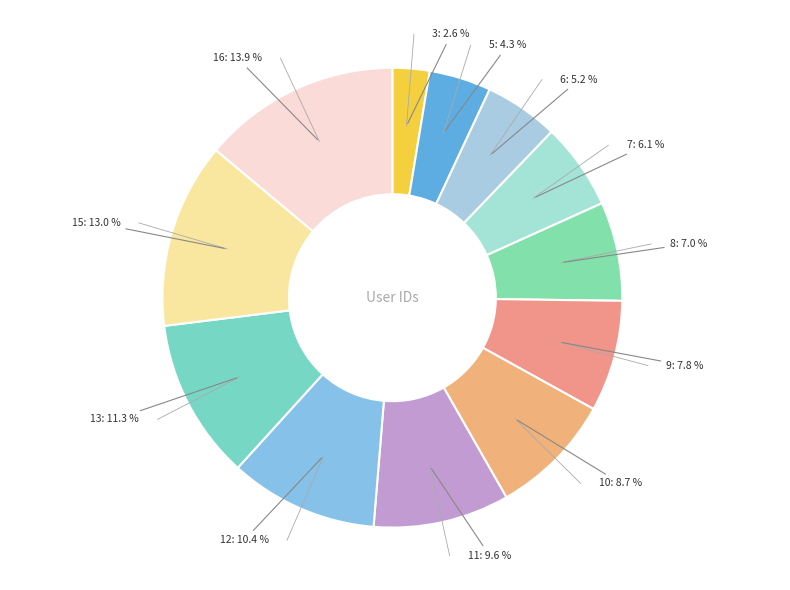

Is there any slice that represents more than half of the pie?

No